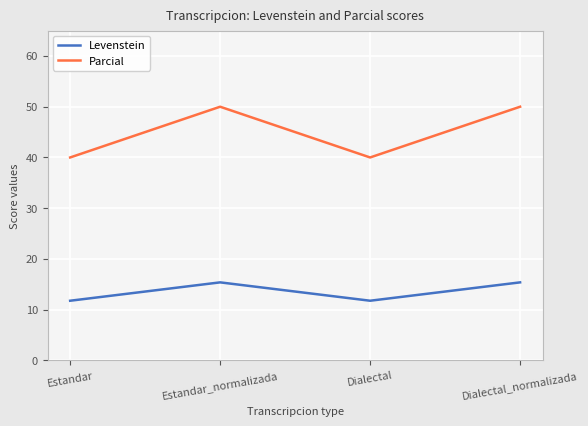

Is it true that Levenstein equals 11.8 at Dialectal?

True